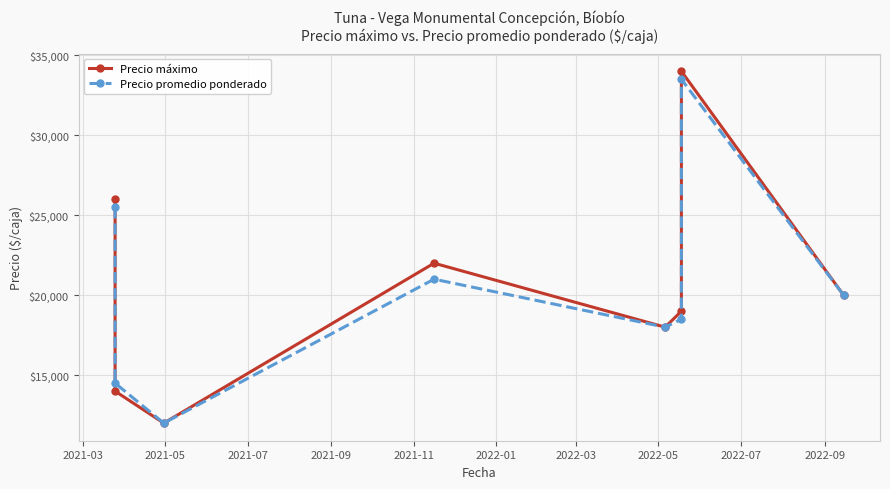

What is the sum of all Precio máximo values?

165000